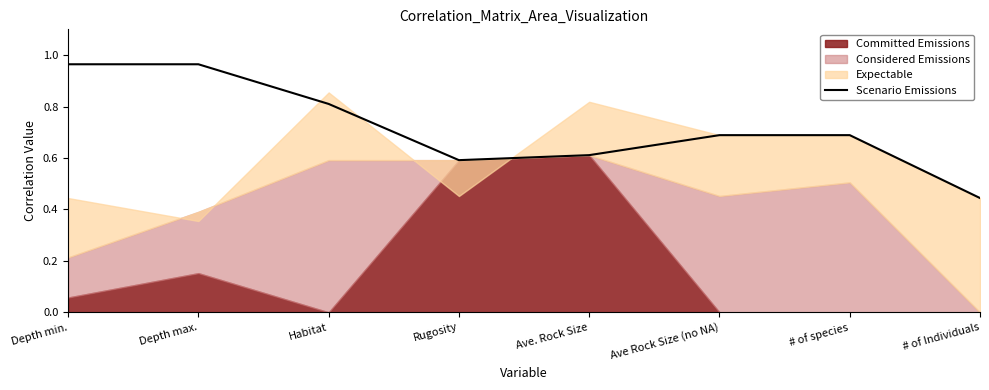

What is the label of the 8th point from the left?

# of Individuals